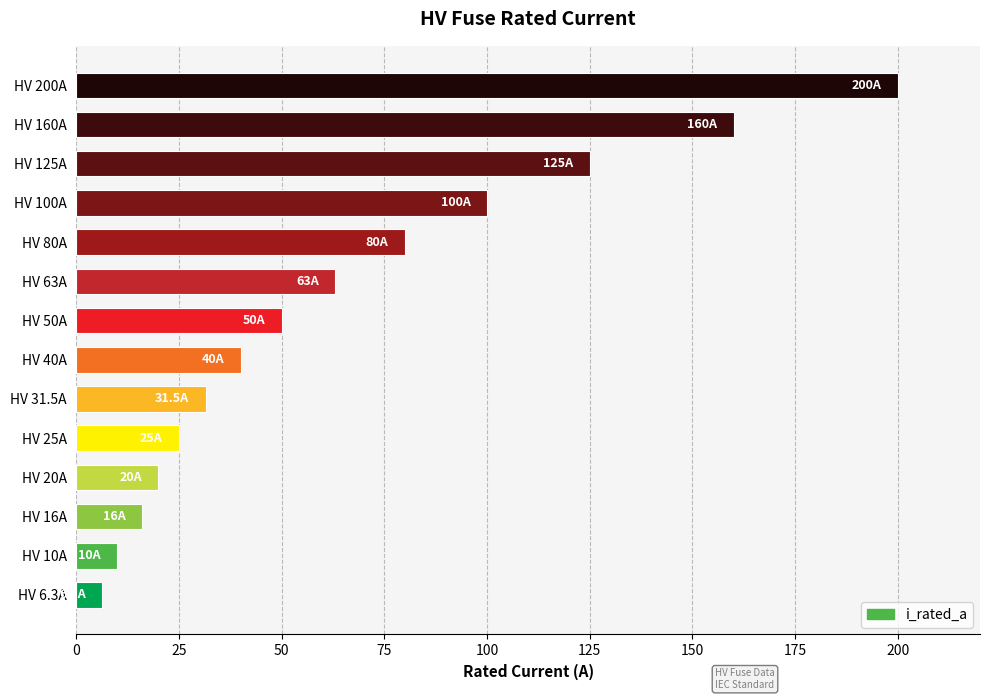

List the labels in order of value, smallest first.

HV 6.3A, HV 10A, HV 16A, HV 20A, HV 25A, HV 31.5A, HV 40A, HV 50A, HV 63A, HV 80A, HV 100A, HV 125A, HV 160A, HV 200A